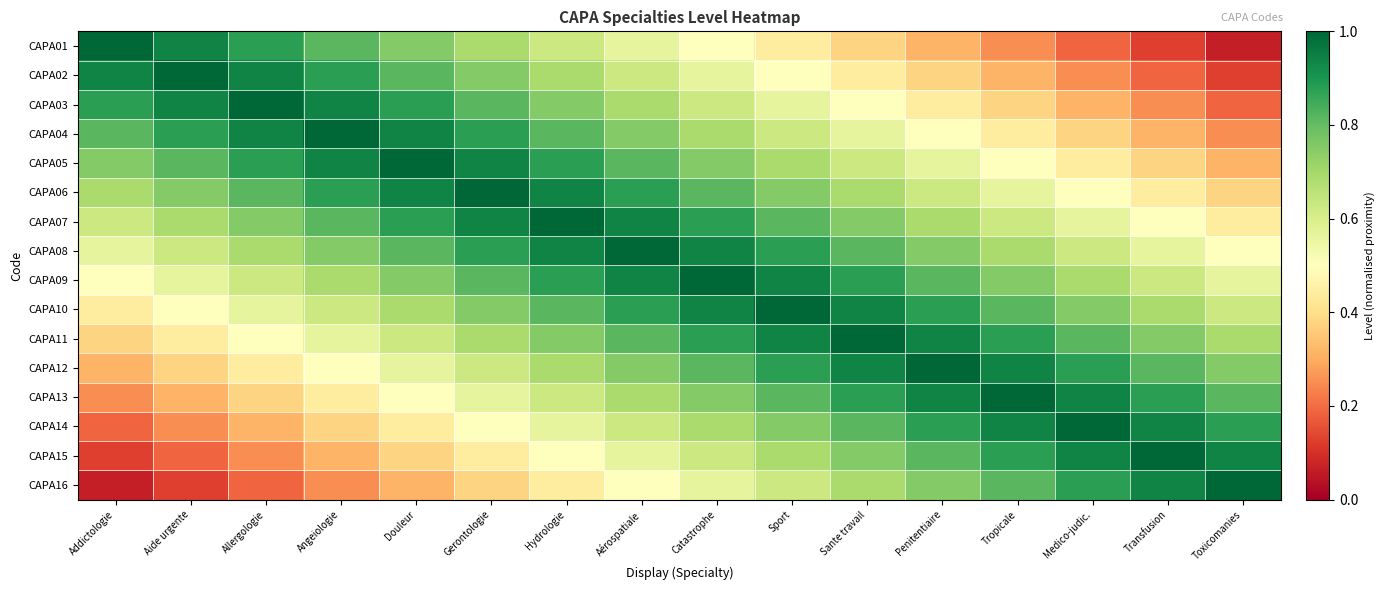

Rank the series at Aérospatiale from lowest to highest value.

CAPA16, CAPA01, CAPA15, CAPA02, CAPA14, CAPA03, CAPA13, CAPA04, CAPA12, CAPA05, CAPA11, CAPA06, CAPA10, CAPA07, CAPA09, CAPA08